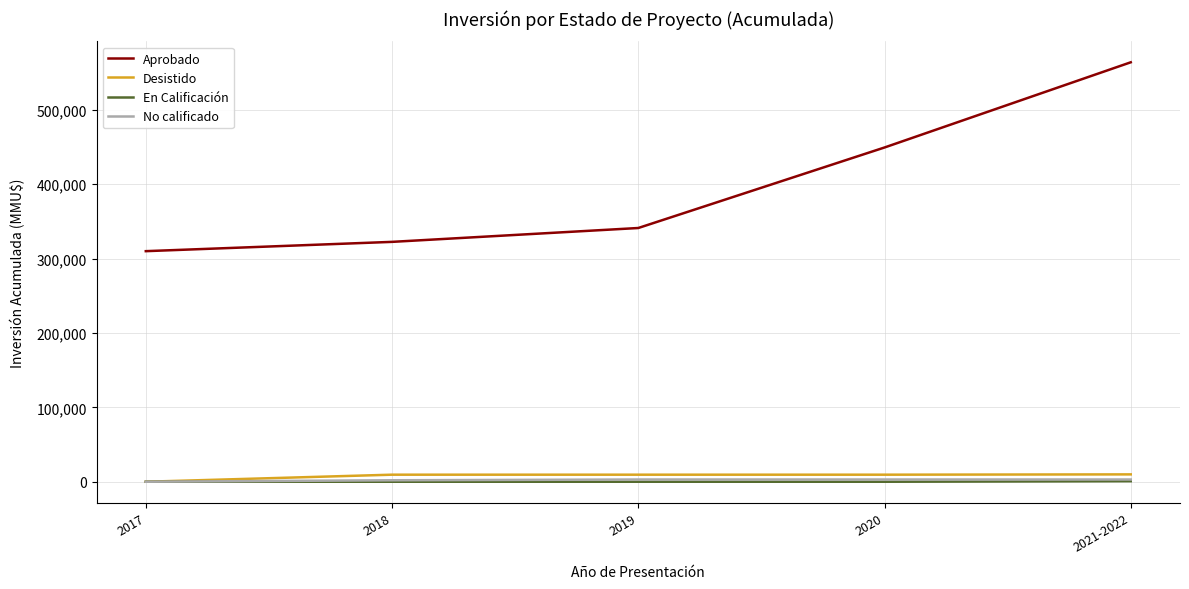

Which series has the largest total across all categories?

Aprobado